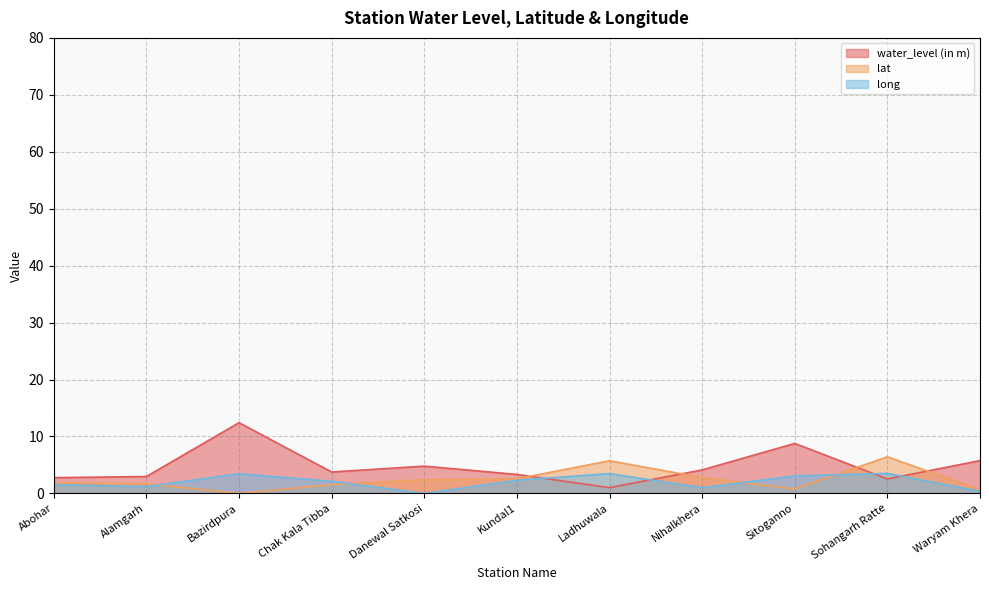

What is the value of the lat point at the 6th from the left?

2.6